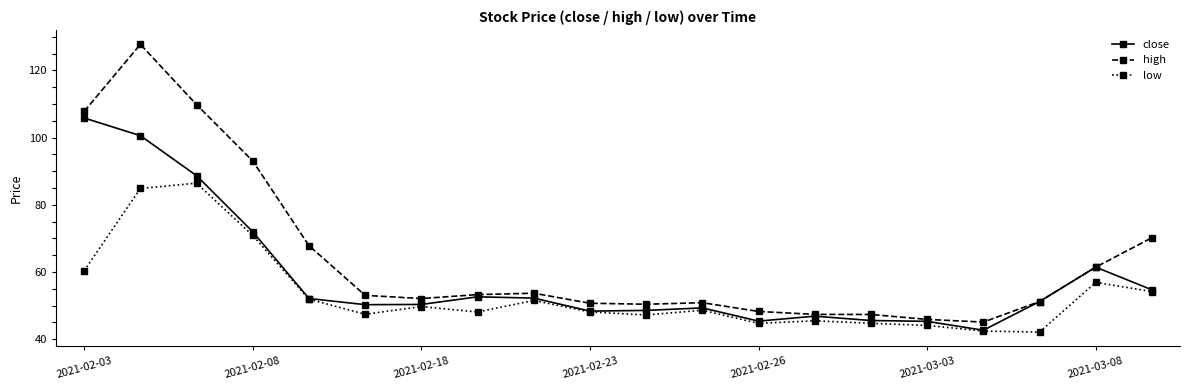

Which series has the largest total across all categories?

high